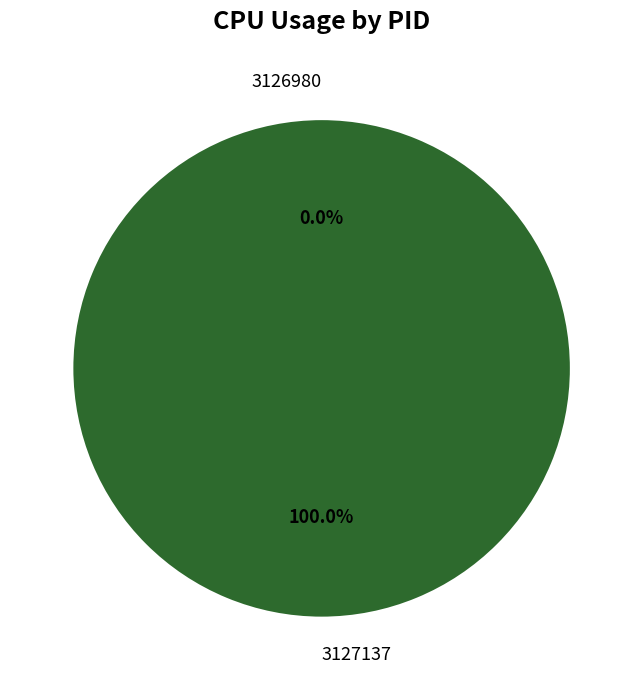

Which category accounts for the majority?

3127137